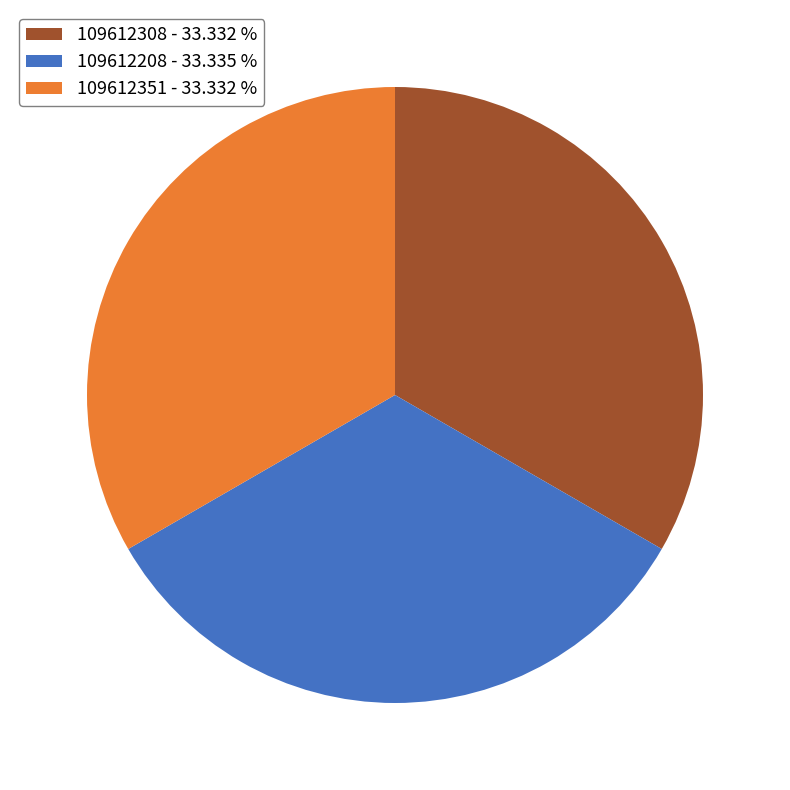

Is it true that 109612208 is 33% of the pie?

True